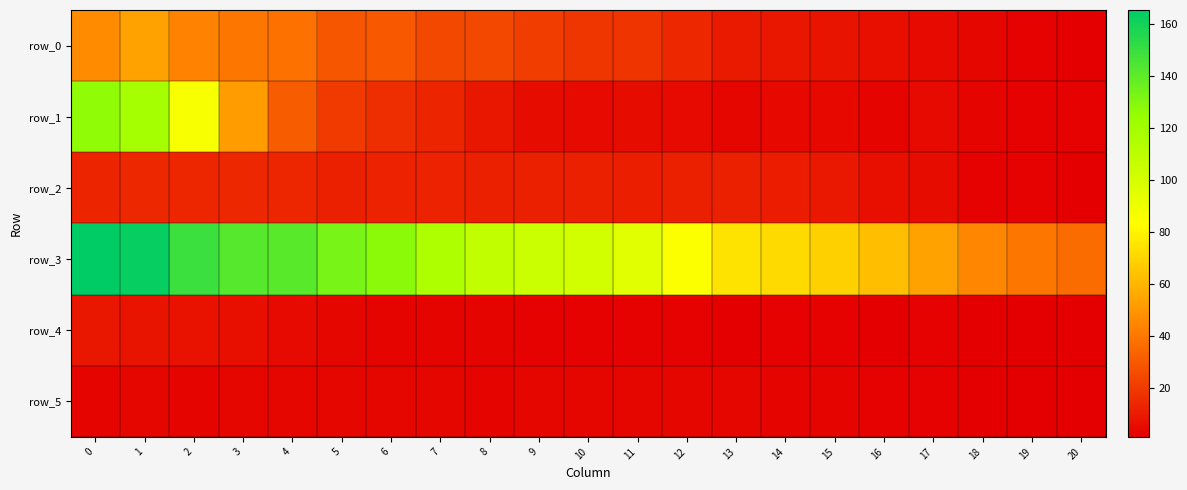

What is the approximate value of row_0 at 8?

25.0